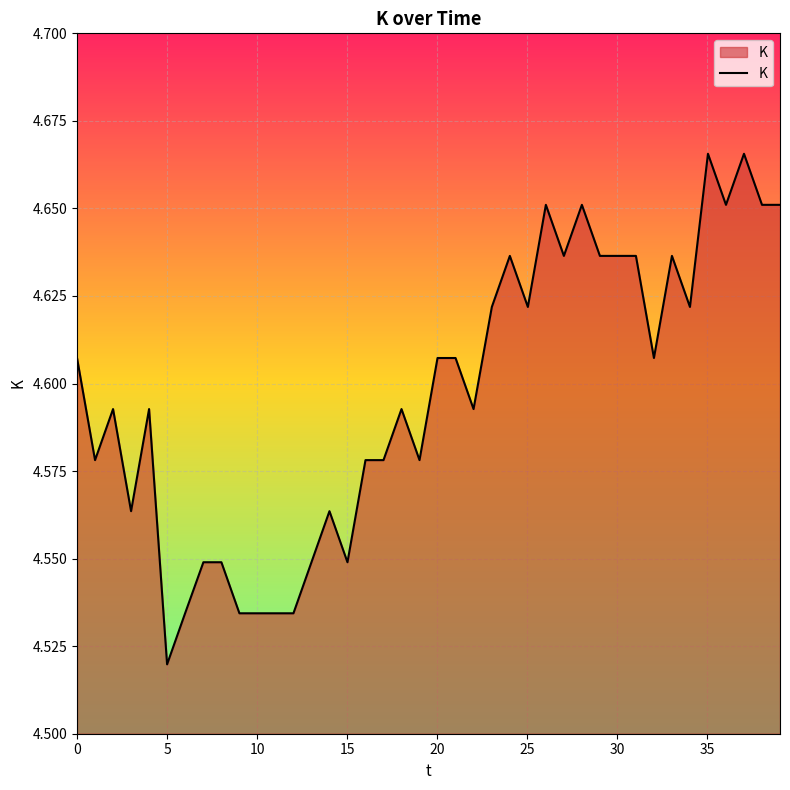

What is the minimum value shown in the chart?

4.5